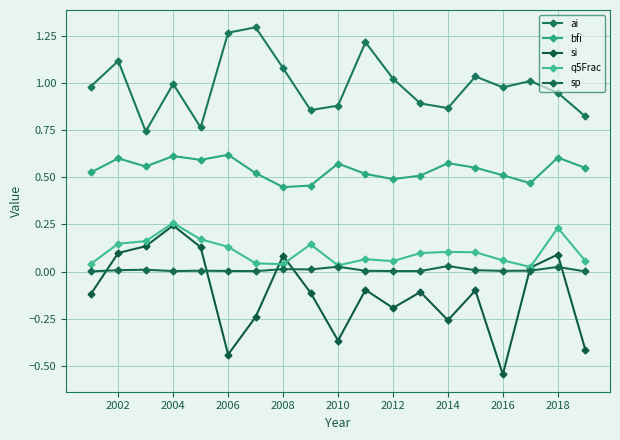

What is the highest value of the si series?

0.2